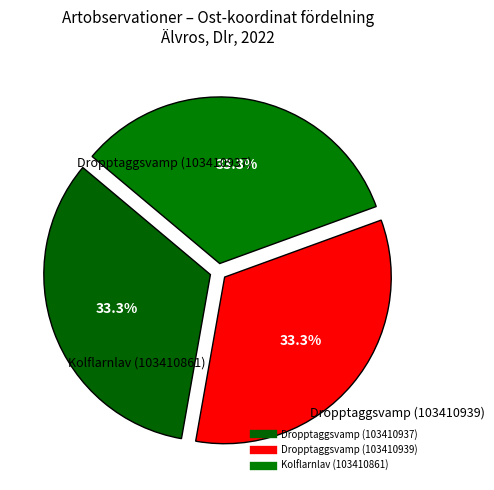

True or false: Dropptaggsvamp (103410937) accounts for 33% of the total.

True